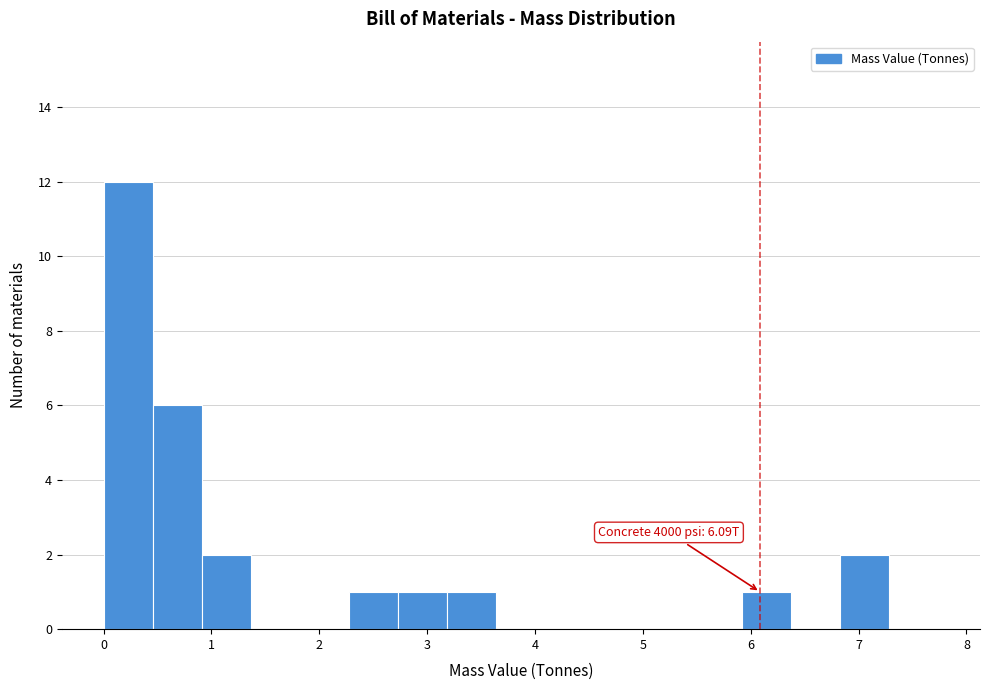

Over which range of the x-axis is the bar tallest?

0.0 to 0.5